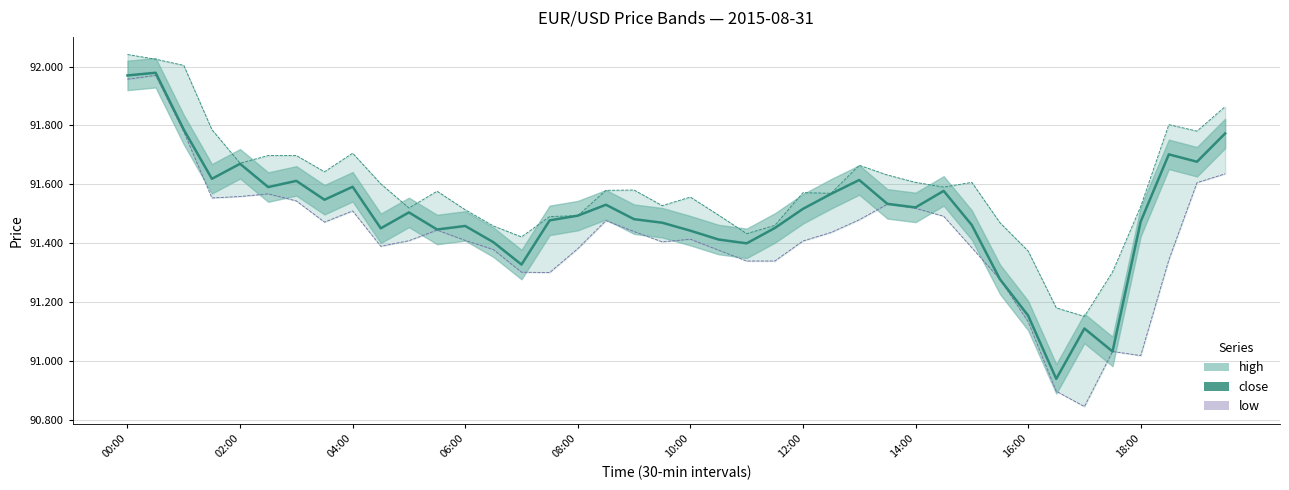

True or false: low and close intersect in this chart.

False